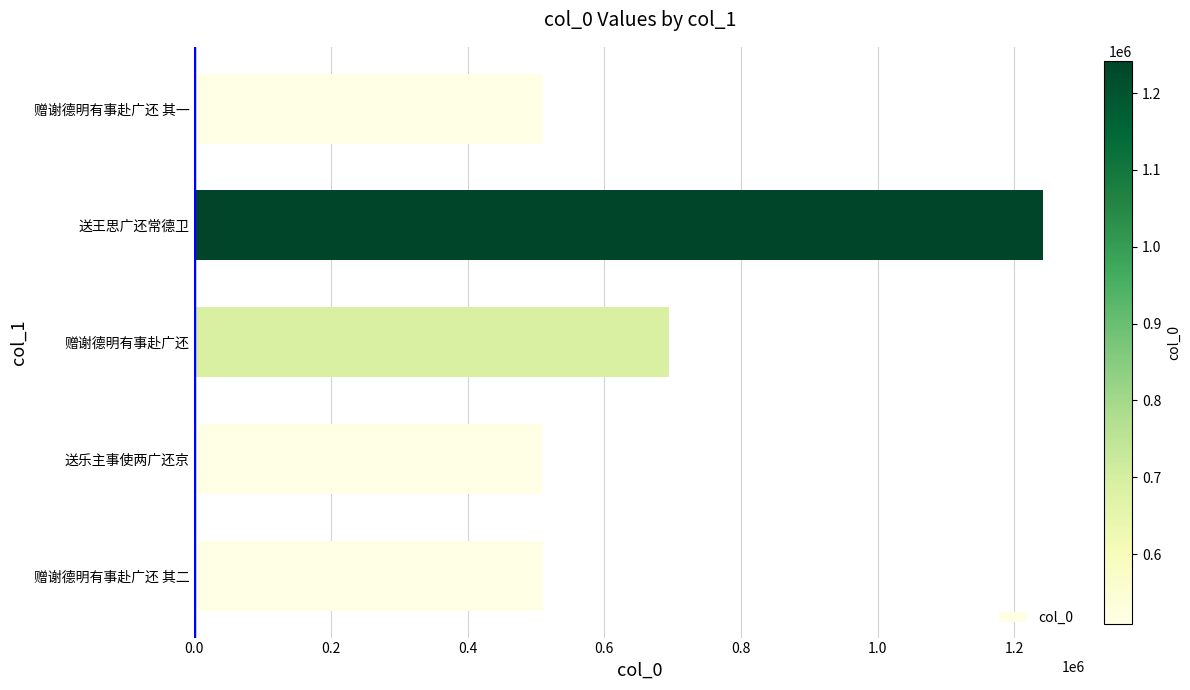

The value at 送王思广还常德卫 is 2183797. True or false?

False